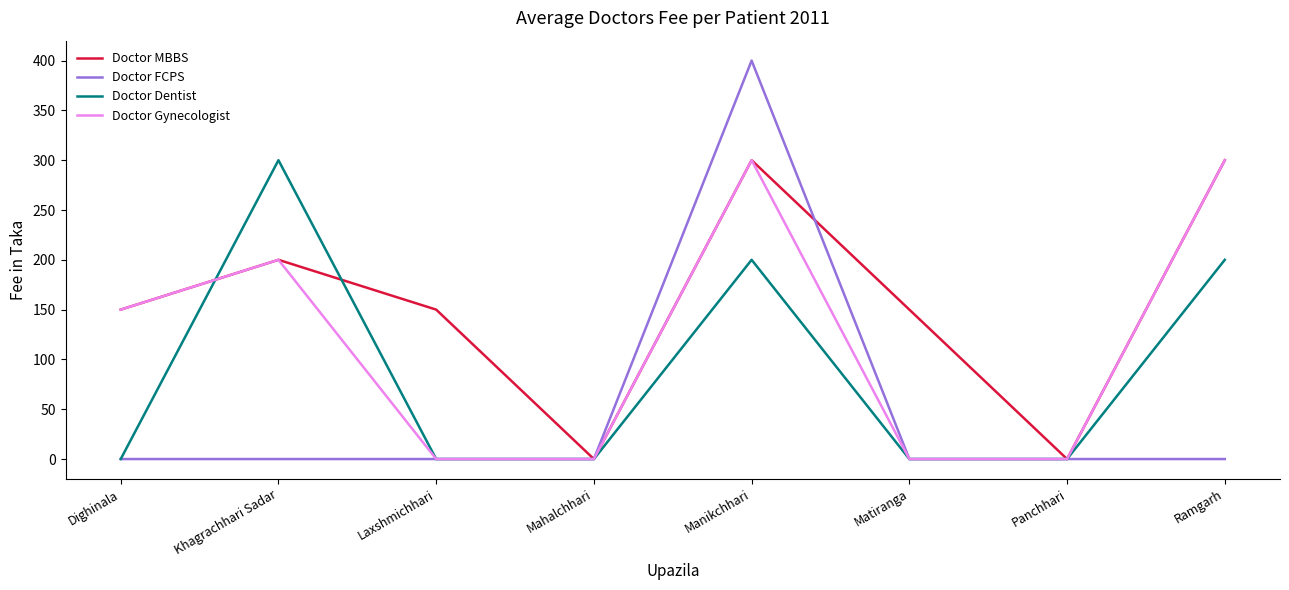

How many categories are shown in the chart?

8